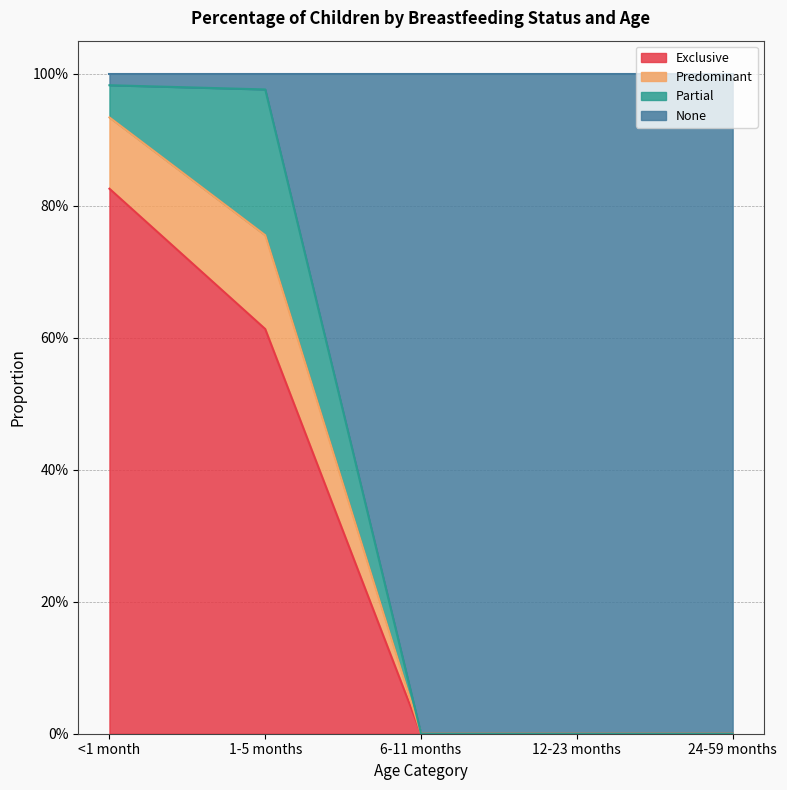

What is the label of the 5th point from the left?

24-59 months